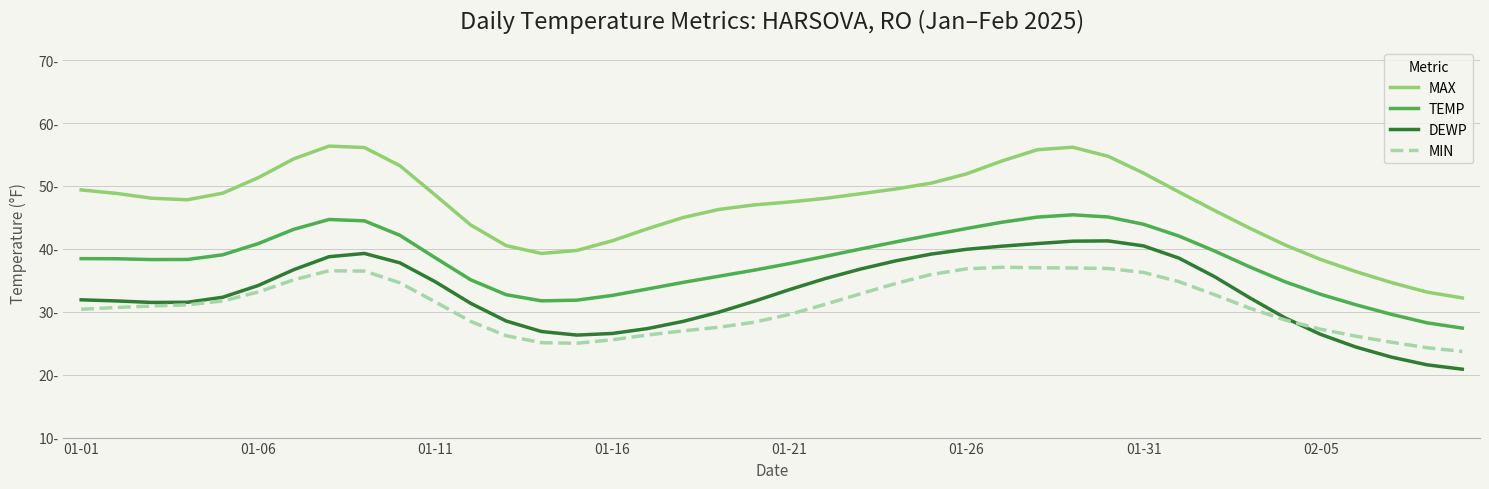

Does the chart display data point markers on the line(s)?

No